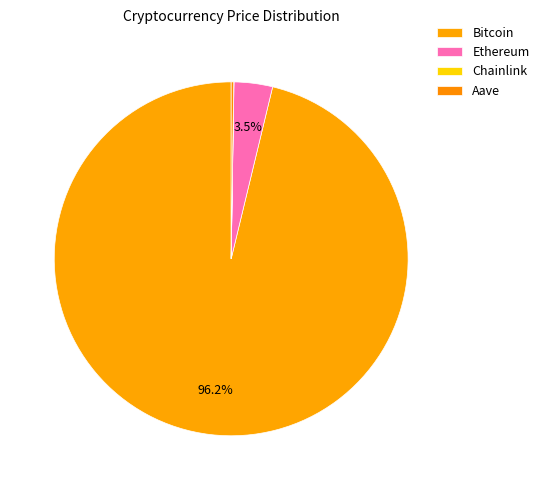

Combined, do Bitcoin and Aave account for over 50%?

Yes